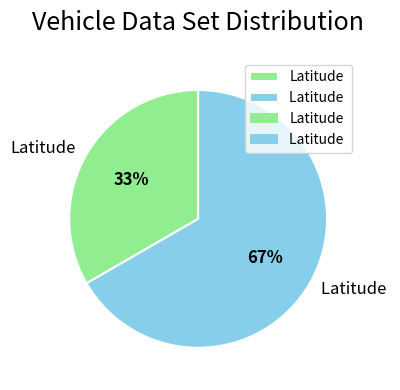

Does any single category account for the majority?

Yes